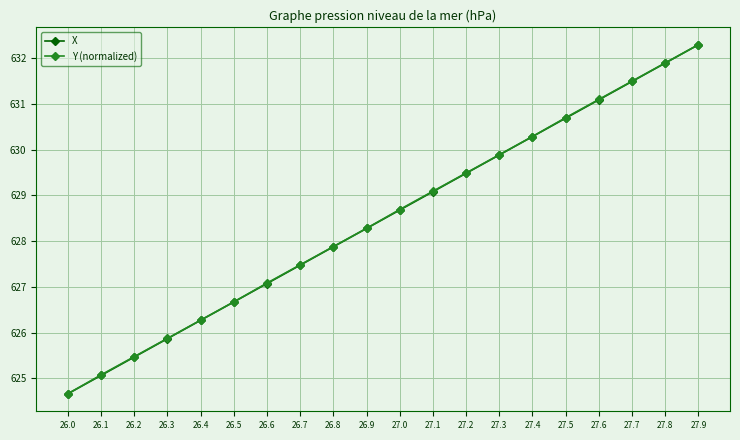

Does the chart display data point markers on the line(s)?

Yes